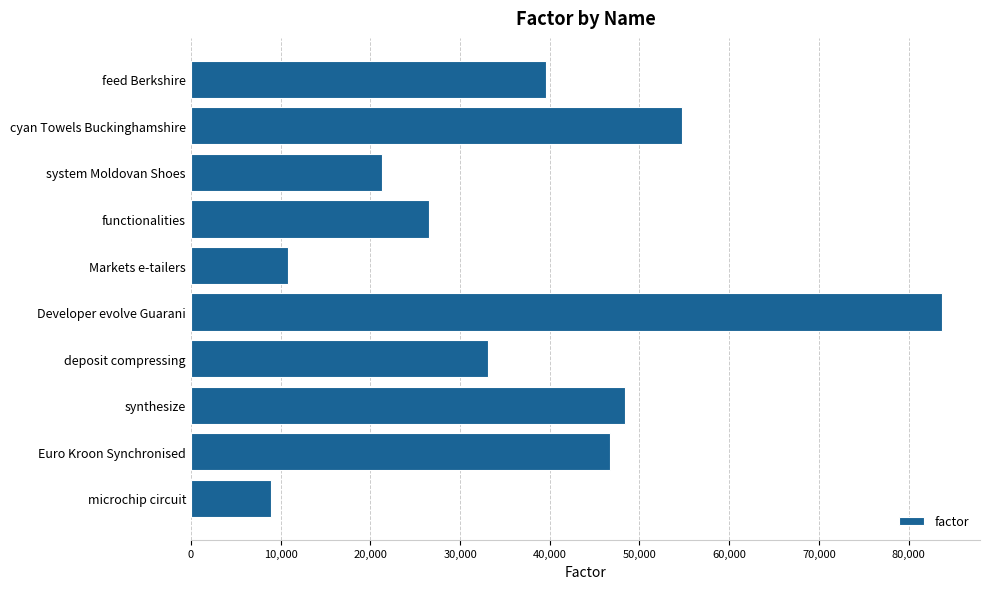

What is the approximate value at system Moldovan Shoes, to the nearest 10?

21300